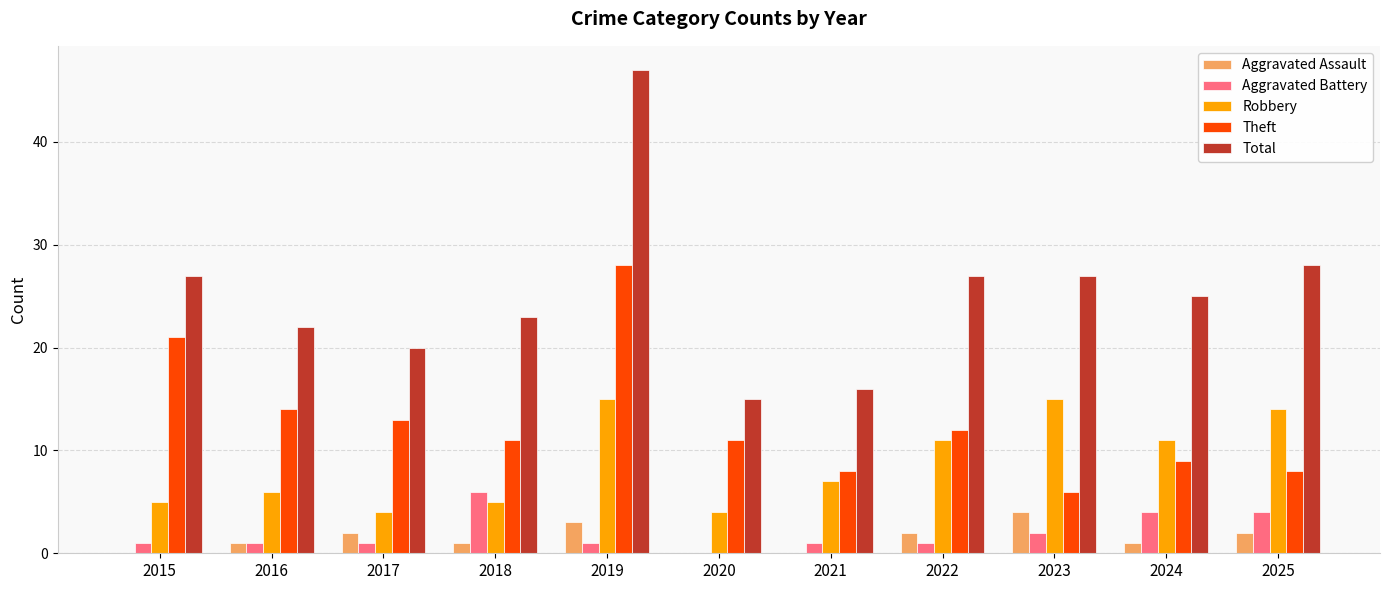

How many groups of bars are there?

11